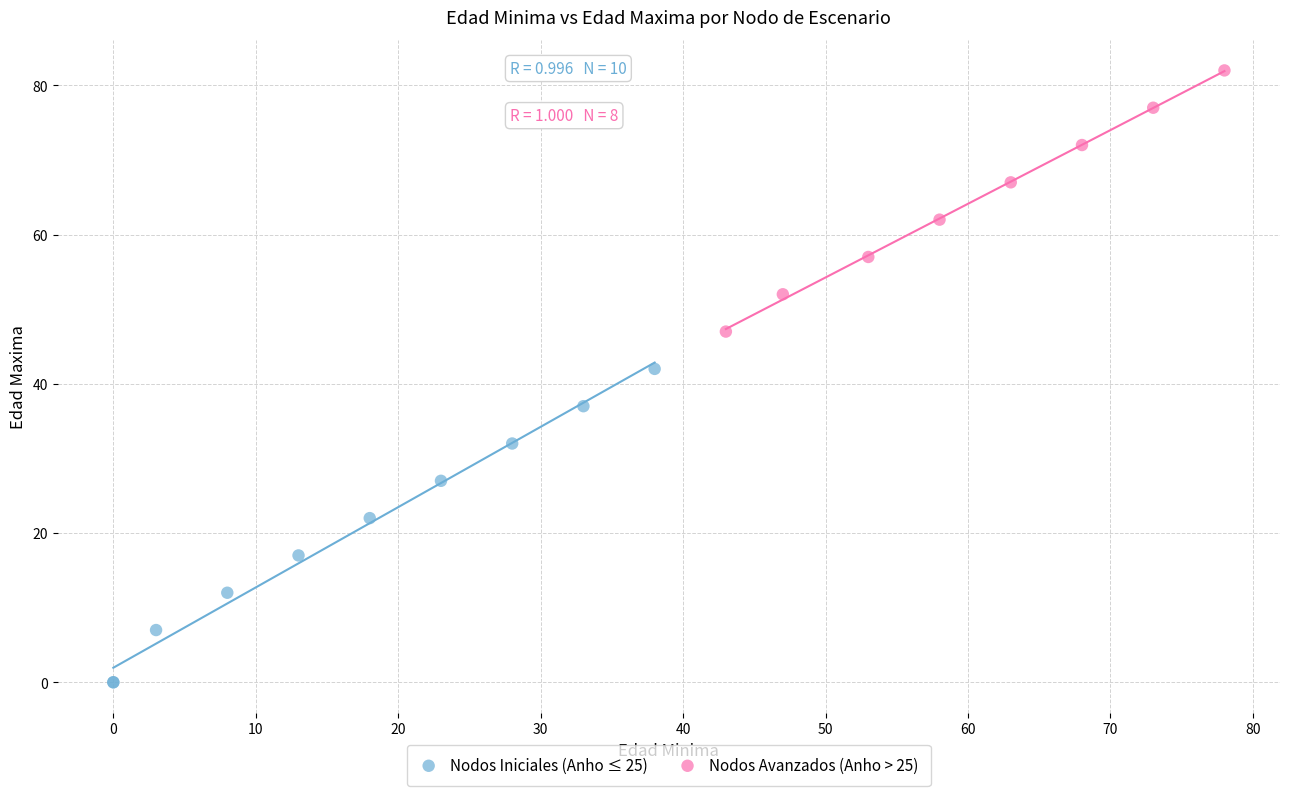

Which series contains the lowest Y value?

Nodos Iniciales (Anho ≤ 25)